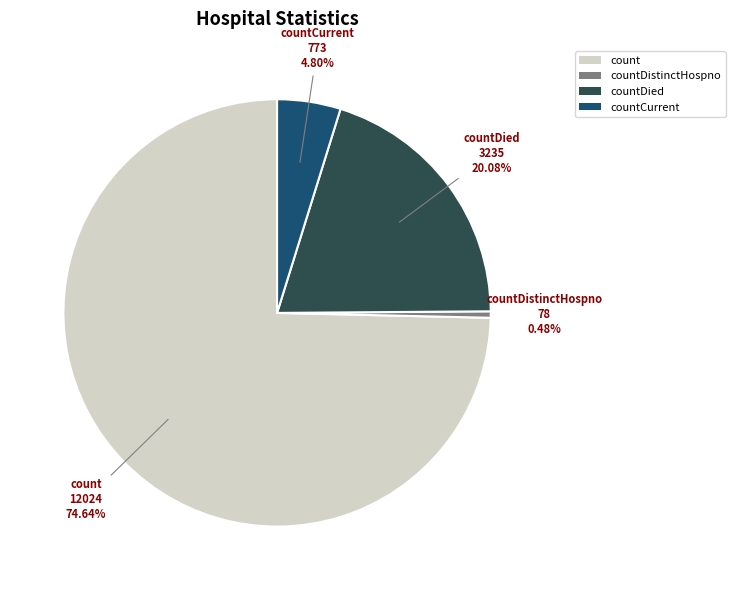

Does any single category account for the majority?

Yes